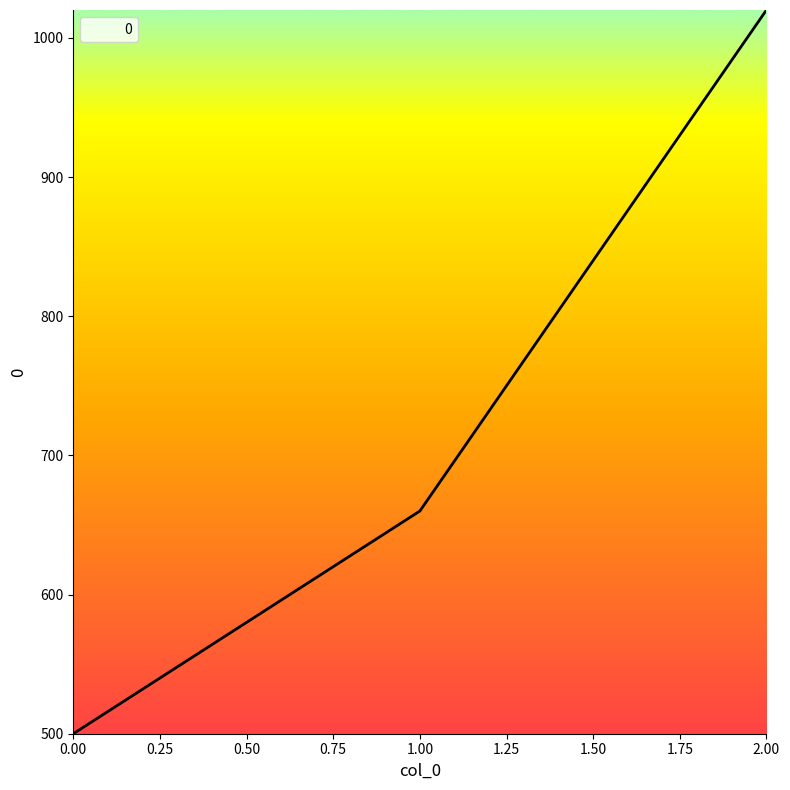

Rank the categories by value from highest to lowest.

2.00, 1.00, 0.00